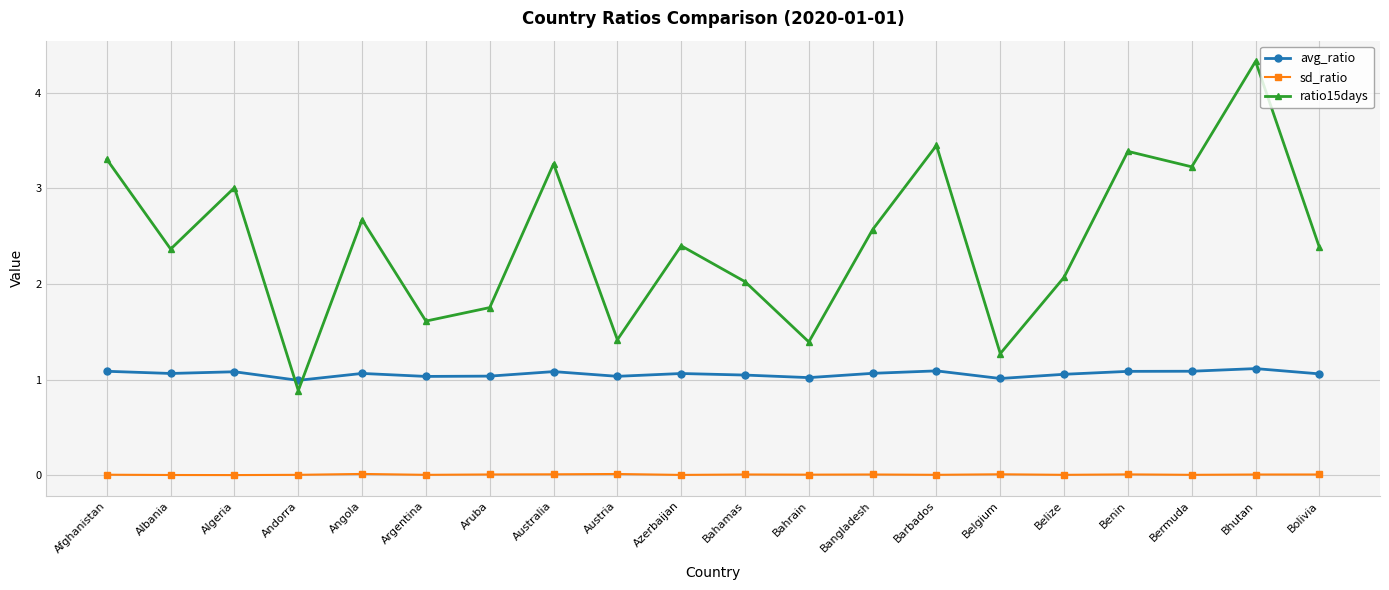

What is the label of the 10th point from the right?

Bahamas